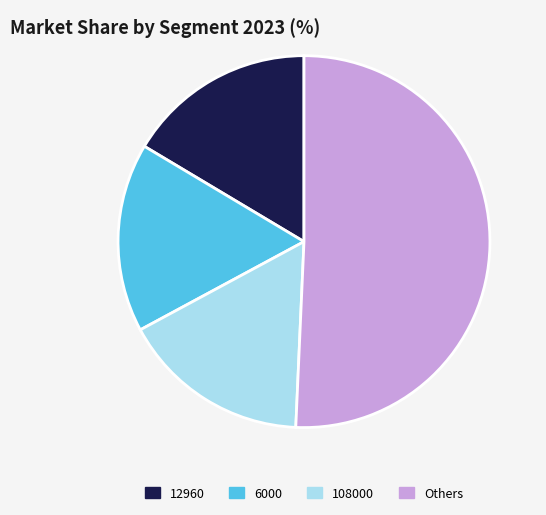

Is there any slice that represents more than half of the pie?

Yes